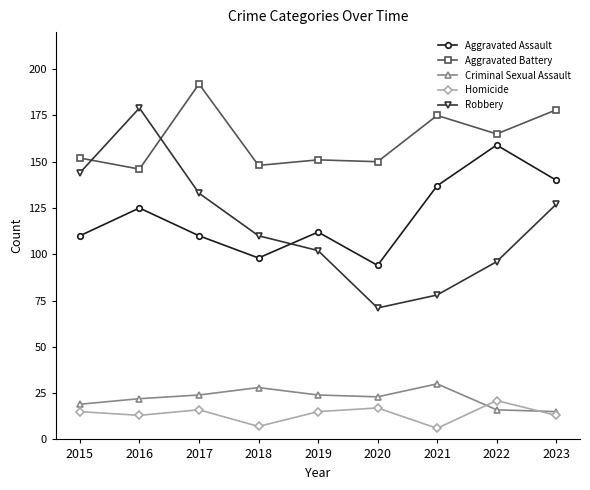

What is the minimum value for Robbery?

71